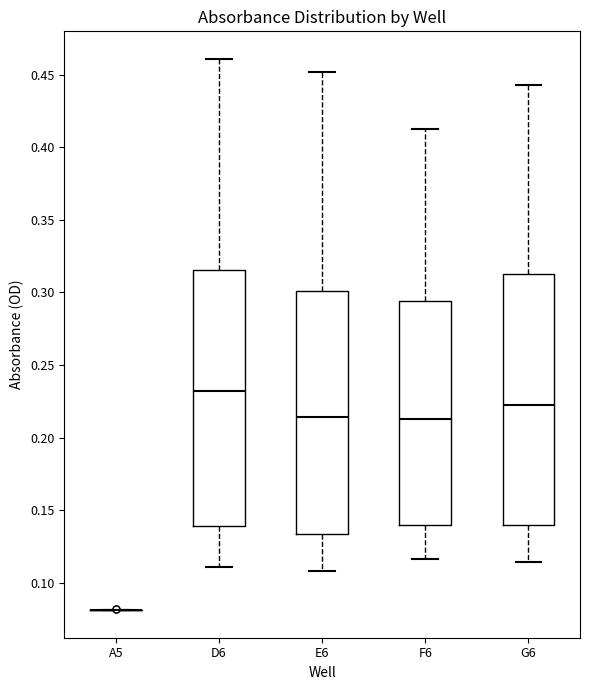

Where does the lower whisker of the box for F6 end on the y-axis? The values are not printed on the chart, so give them approximately, as read against the axis.

0.115